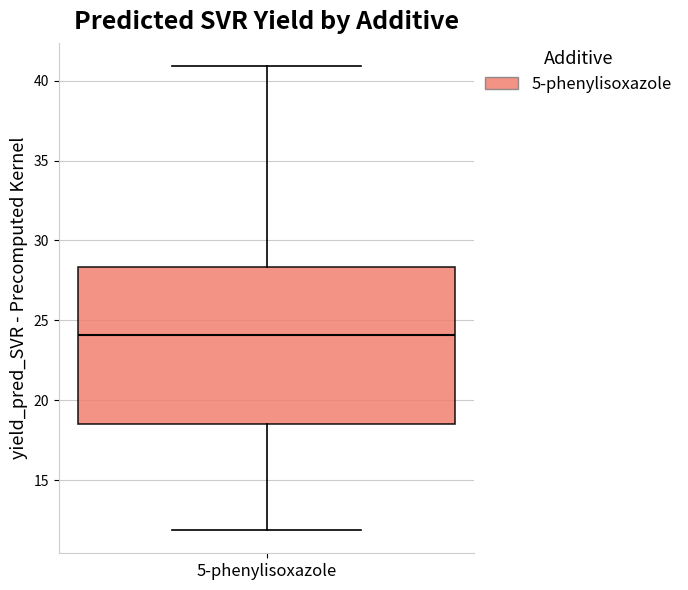

Where is the lower edge of the box for 5-phenylisoxazole on the y-axis? The values are not printed on the chart, so give them approximately, as read against the axis.

18.5